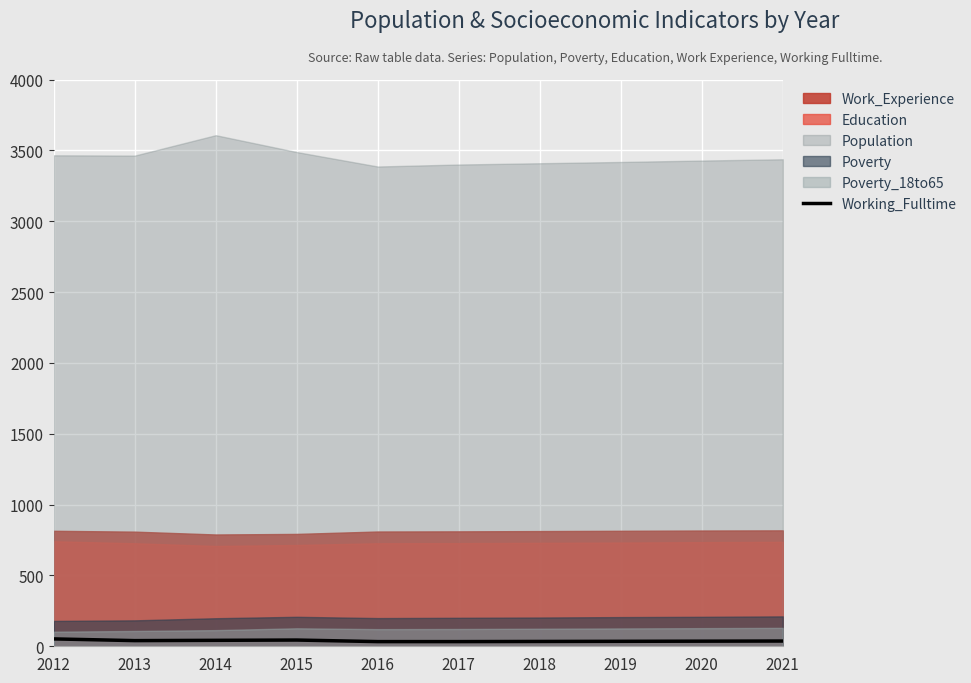

Where is the data nearest to the value 42?

2014